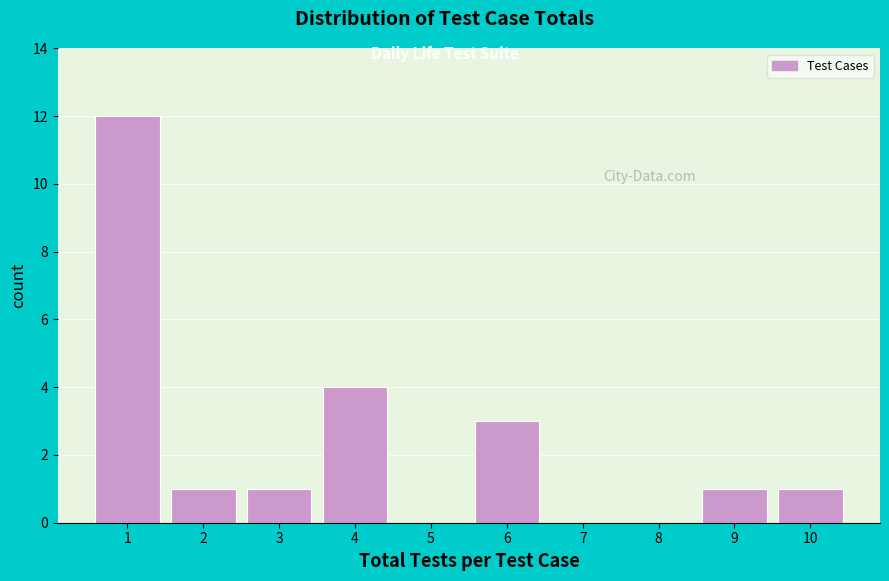

Reading left to right, list every bar in this chart as the range it spans on the x-axis followed by its height. The values are not printed on the chart, so give them approximately, as read against the axis.

0.5 to 1.5: 12
1.5 to 2.5: 1
2.5 to 3.5: 1
3.5 to 4.5: 4
4.5 to 5.5: 0
5.5 to 6.5: 3
6.5 to 7.5: 0
7.5 to 8.5: 0
8.5 to 9.5: 1
9.5 to 10.5: 1